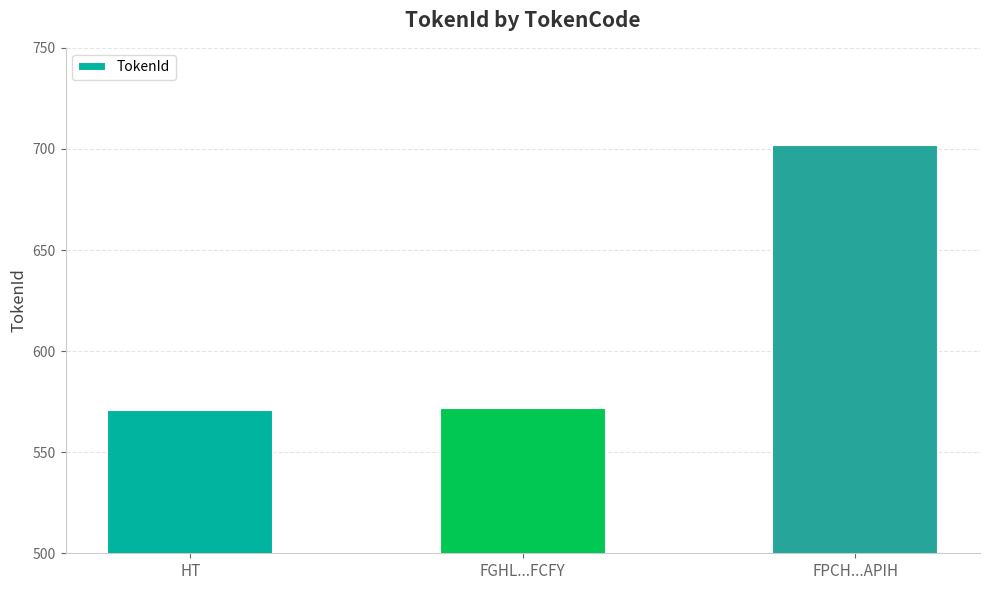

What value does the data have at FPCH...APIH, to the nearest 5?

700